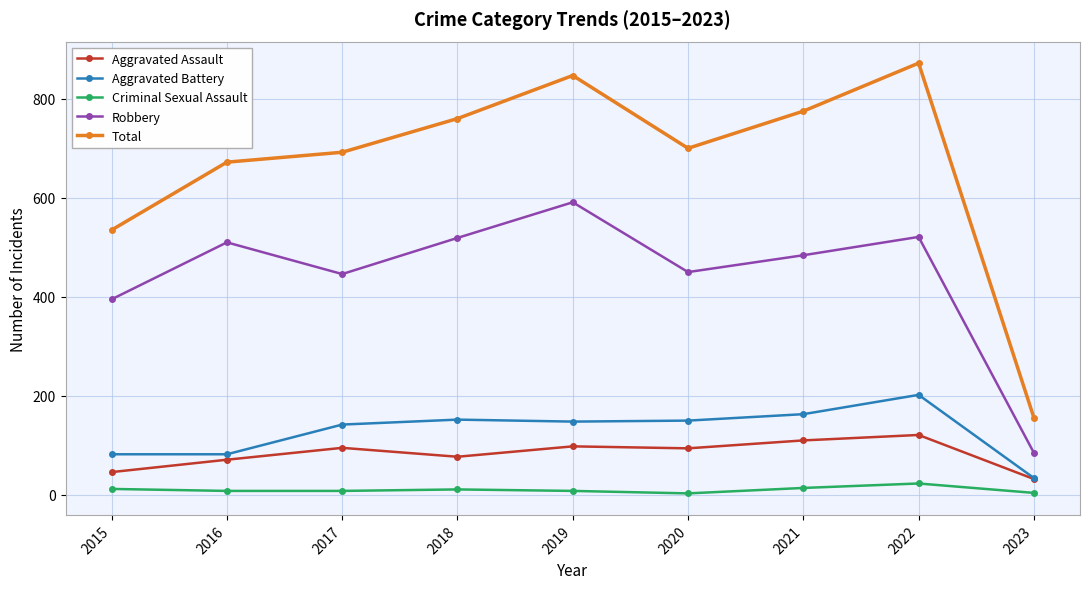

Which series has the largest range (max minus min)?

Total